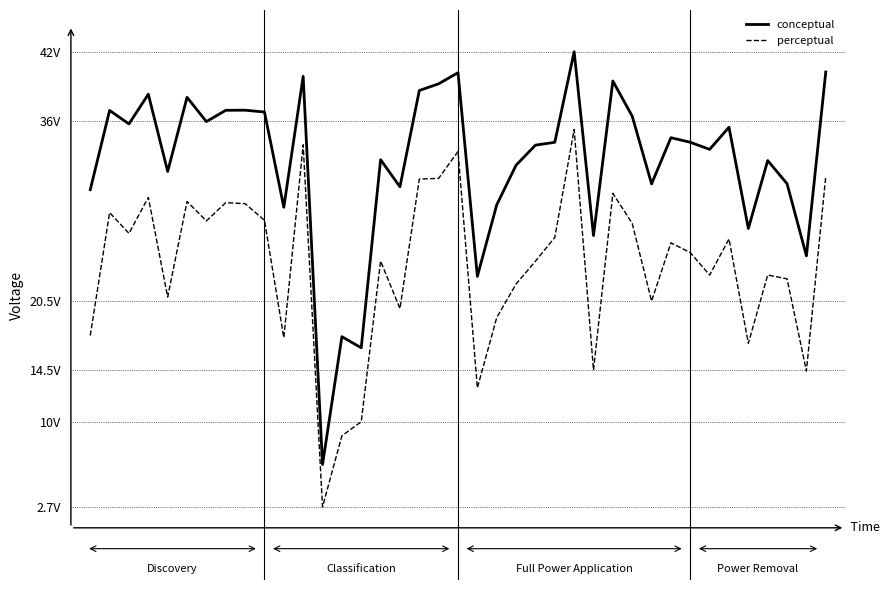

What is the value of the conceptual point at the 23rd from the left?

68.4